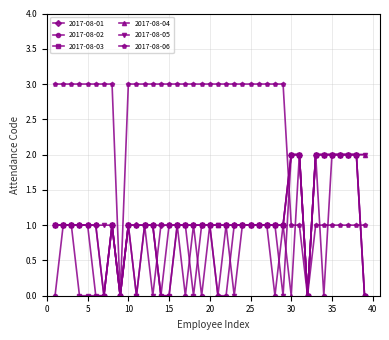

What is the value of the 2017-08-02 point at the 11th from the left?

1